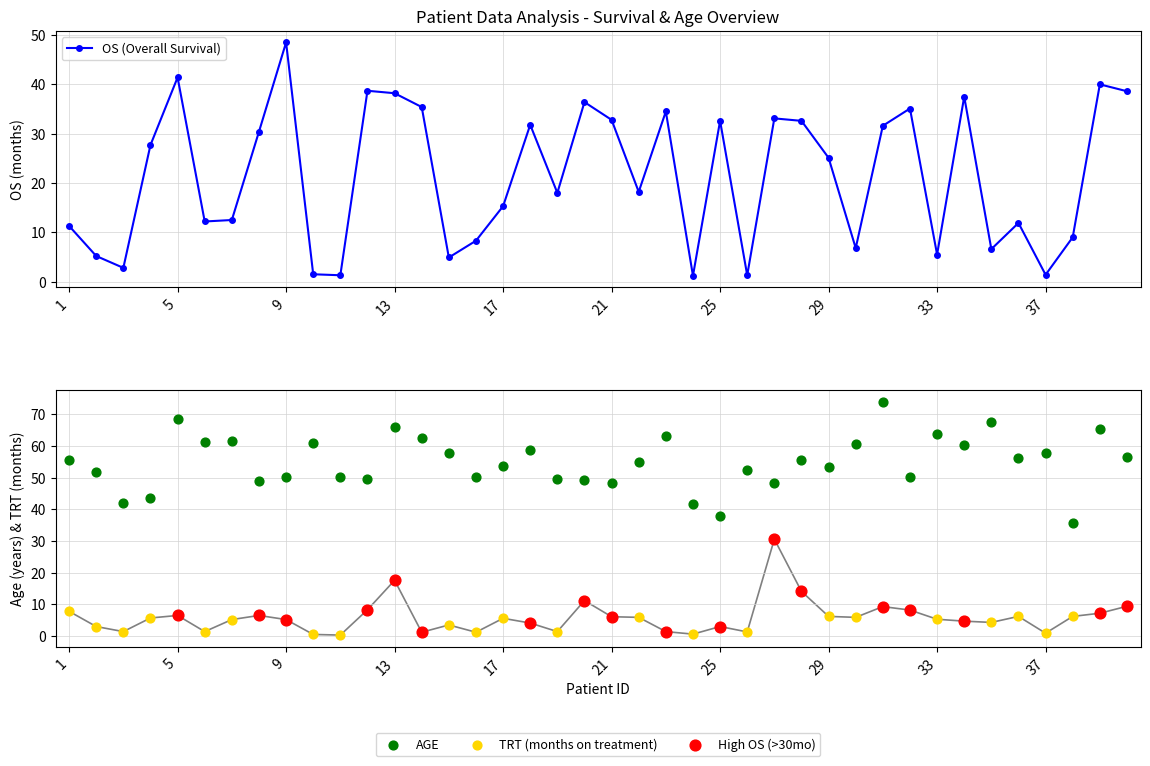

Which series contains the highest Y value?

AGE